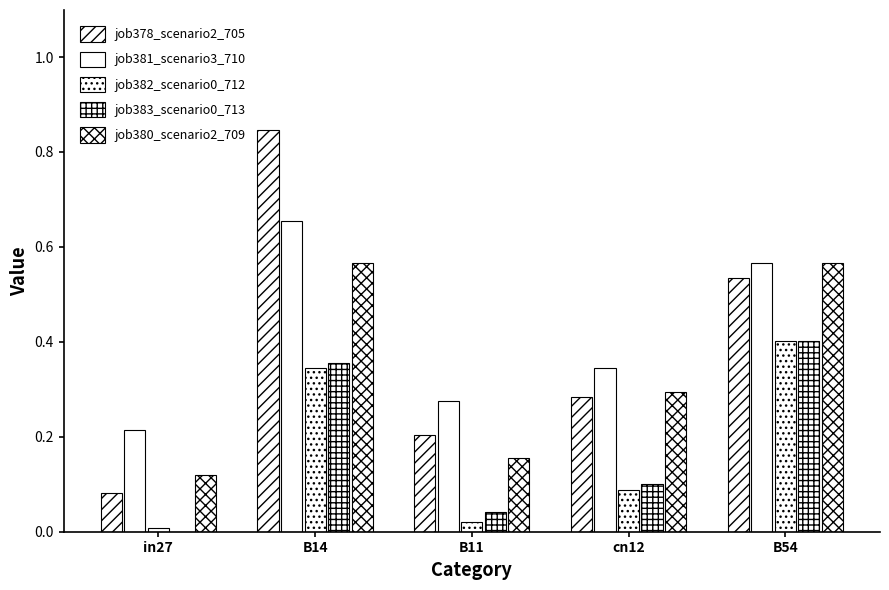

Reading left to right, transcribe all the data shown in this chart.

job378_scenario2_705: 0.1	0.8	0.2	0.3	0.5
job381_scenario3_710: 0.2	0.7	0.3	0.3	0.6
job382_scenario0_712: 0.0	0.3	0.0	0.1	0.4
job383_scenario0_713: 0.0	0.4	0.0	0.1	0.4
job380_scenario2_709: 0.1	0.6	0.2	0.3	0.6